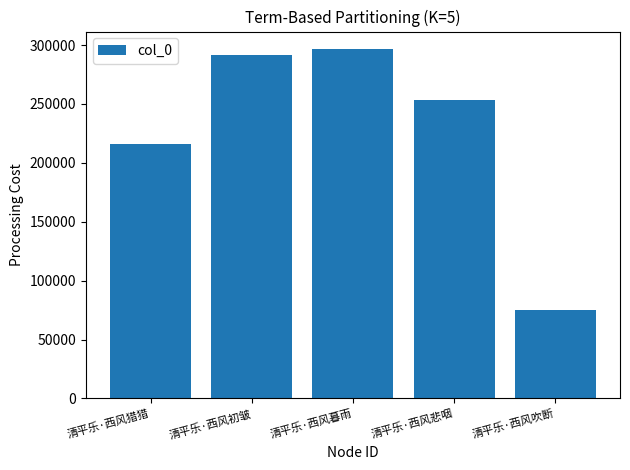

Rank the categories by value from lowest to highest.

清平乐·西风吹断, 清平乐·西风猎猎, 清平乐·西风悲咽, 清平乐·西风初皱, 清平乐·西风暮雨